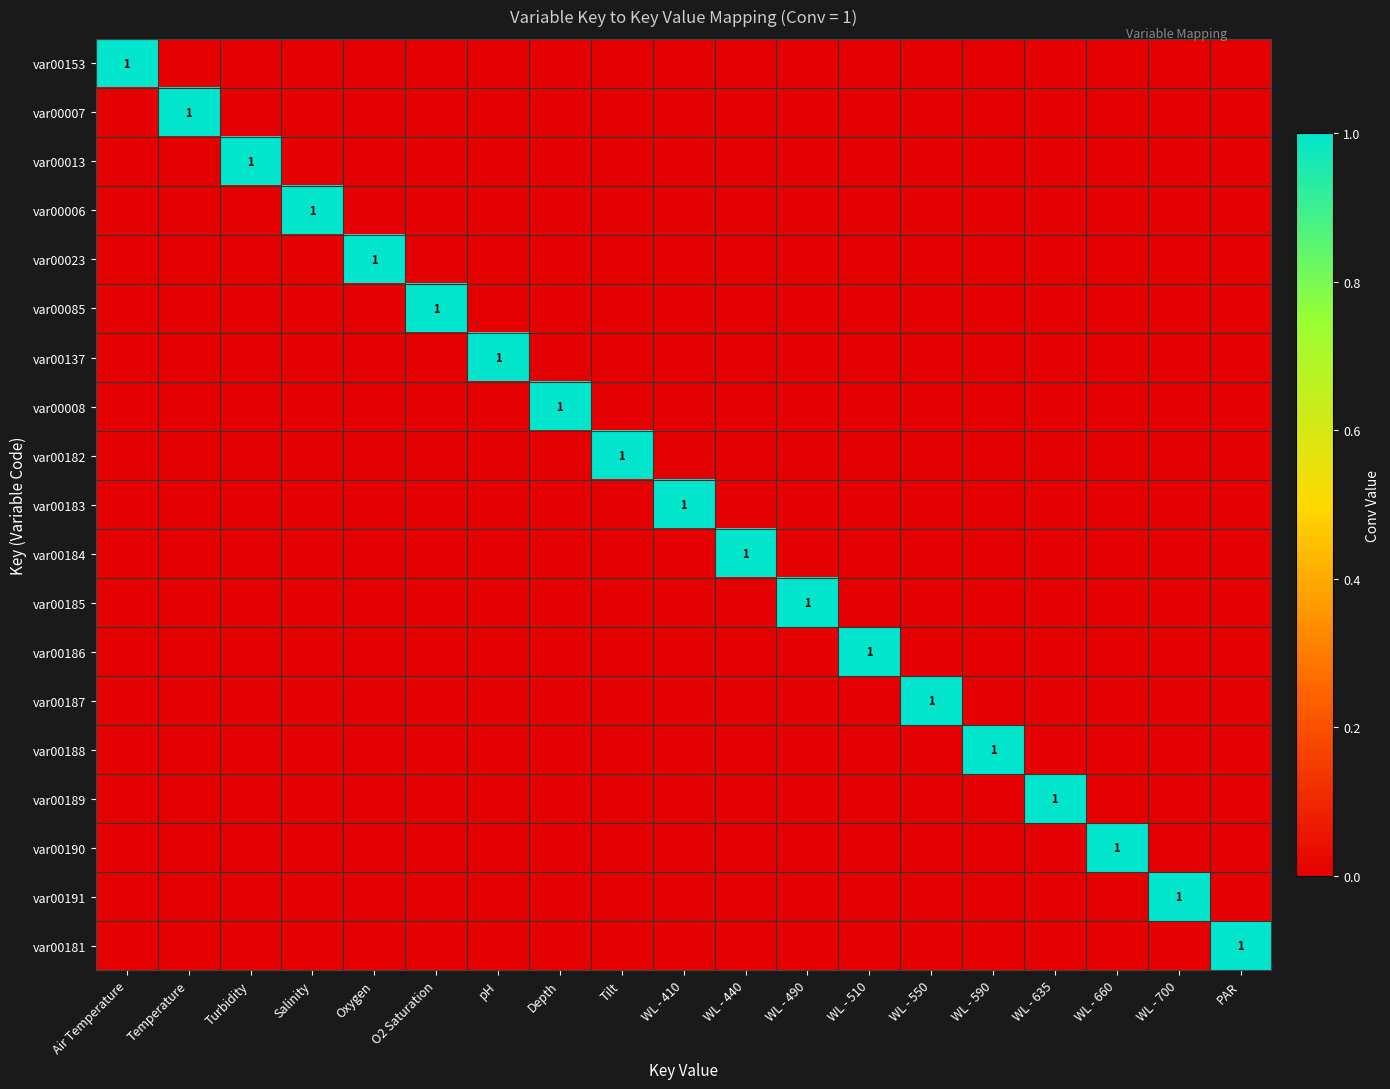

List the labels in order of var00006 value, smallest first.

Air Temperature, Temperature, Turbidity, Oxygen, O2 Saturation, pH, Depth, Tilt, WL - 410, WL - 440, WL - 490, WL - 510, WL - 550, WL - 590, WL - 635, WL - 660, WL - 700, PAR, Salinity